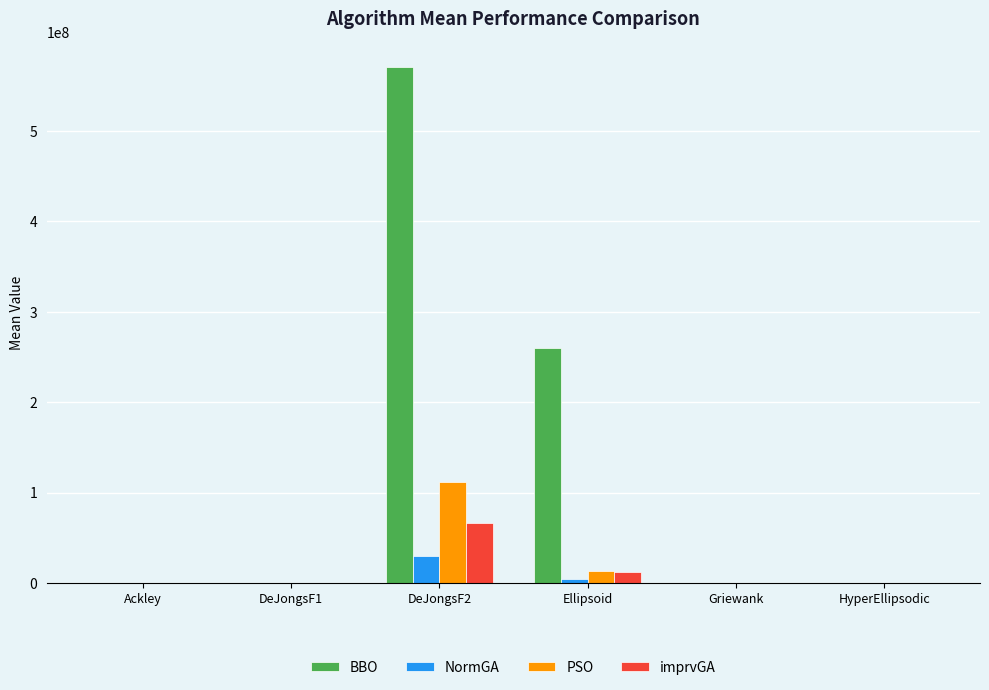

What is the maximum value for BBO?

570693120.6